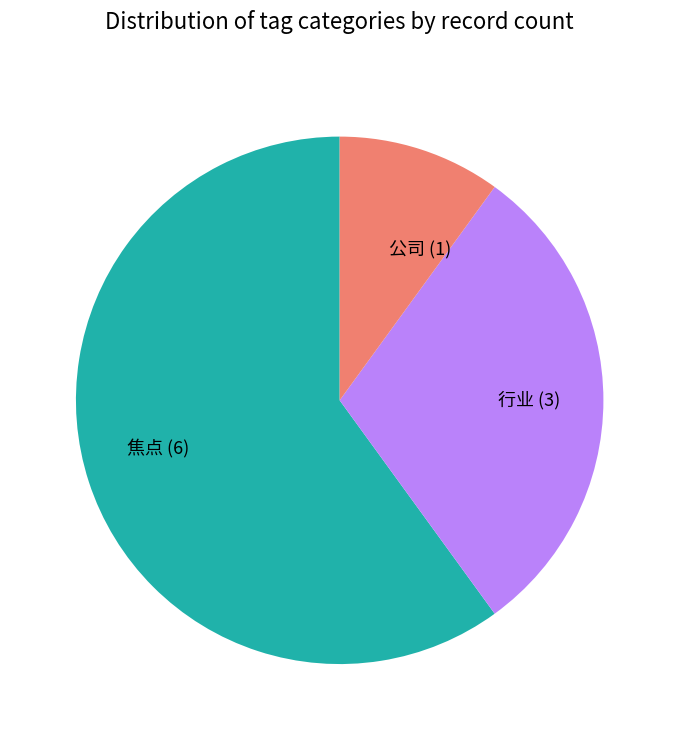

Do 焦点 (6) and 行业 (3) together represent more than half of the pie?

Yes